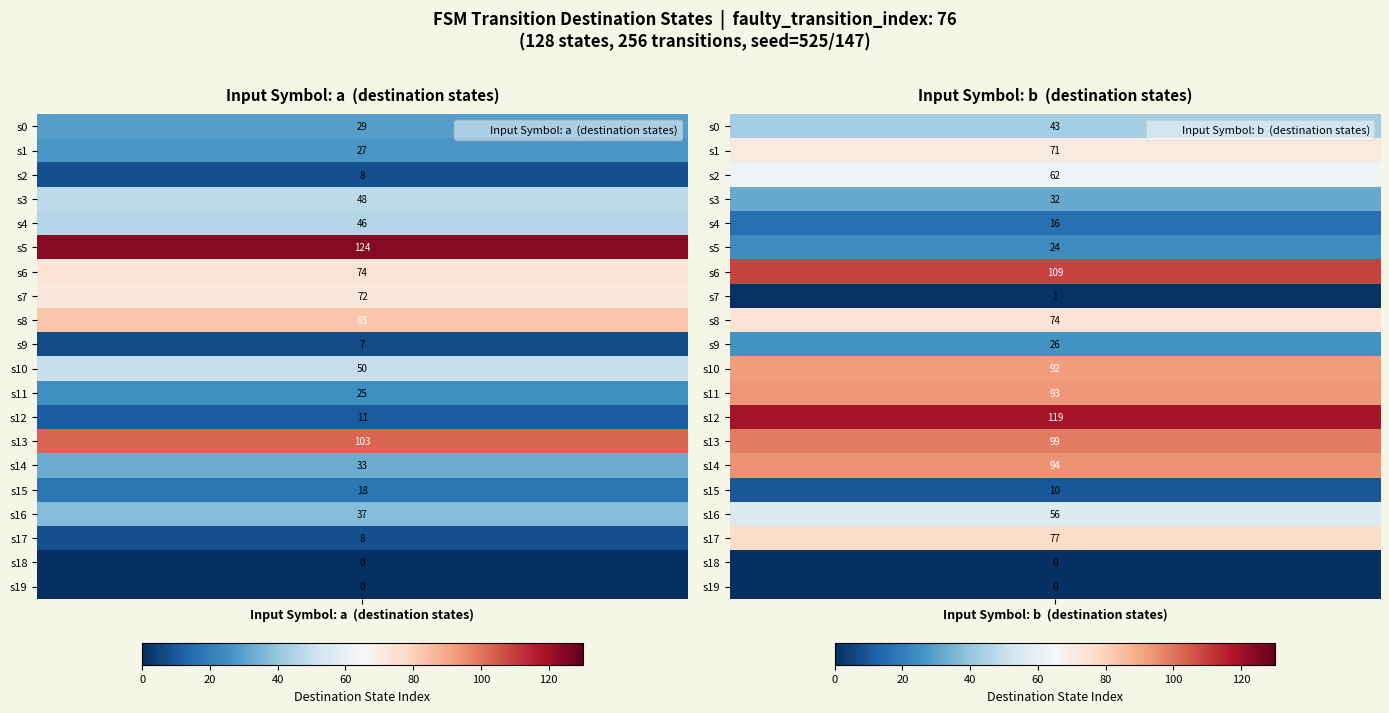

How many data points does each series have?

20